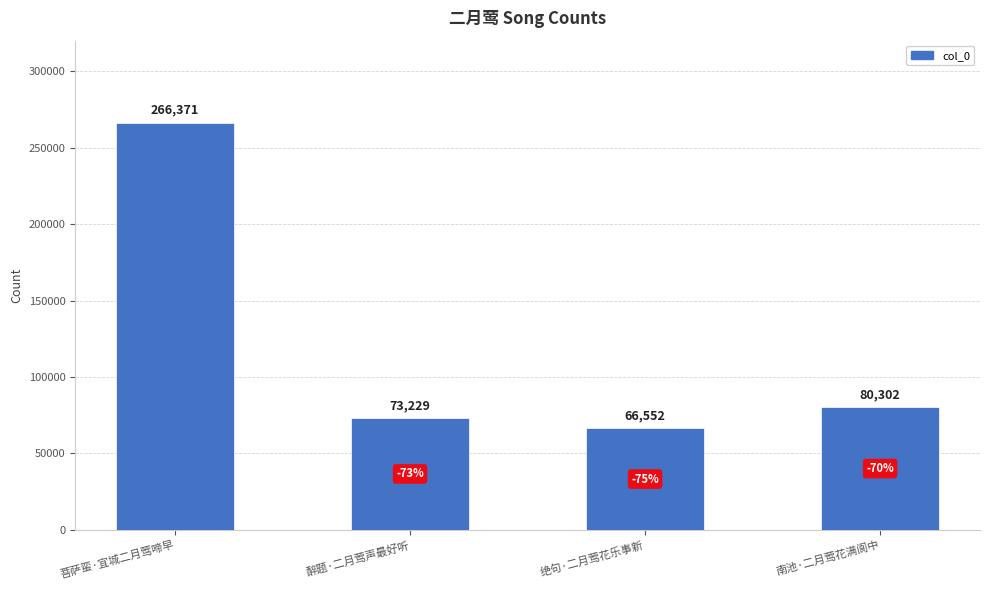

Reading right to left, extract all data points from this chart.

南池·二月莺花满阆中=80302	绝句·二月莺花乐事新=66552	醉题·二月莺声最好听=73229	菩萨蛮·宜城二月莺啼早=266371